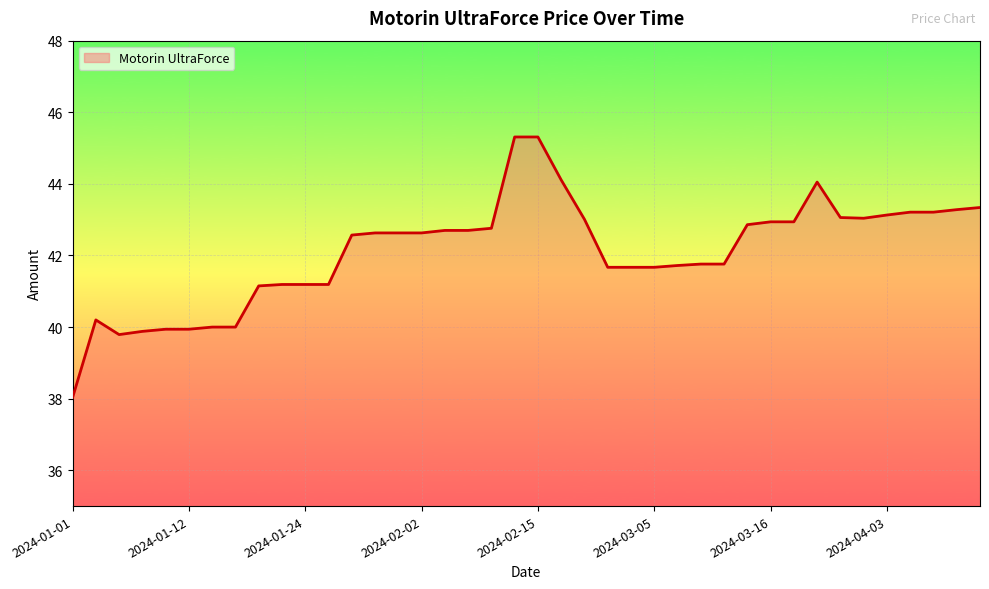

What is the difference between the maximum and minimum values?

7.3